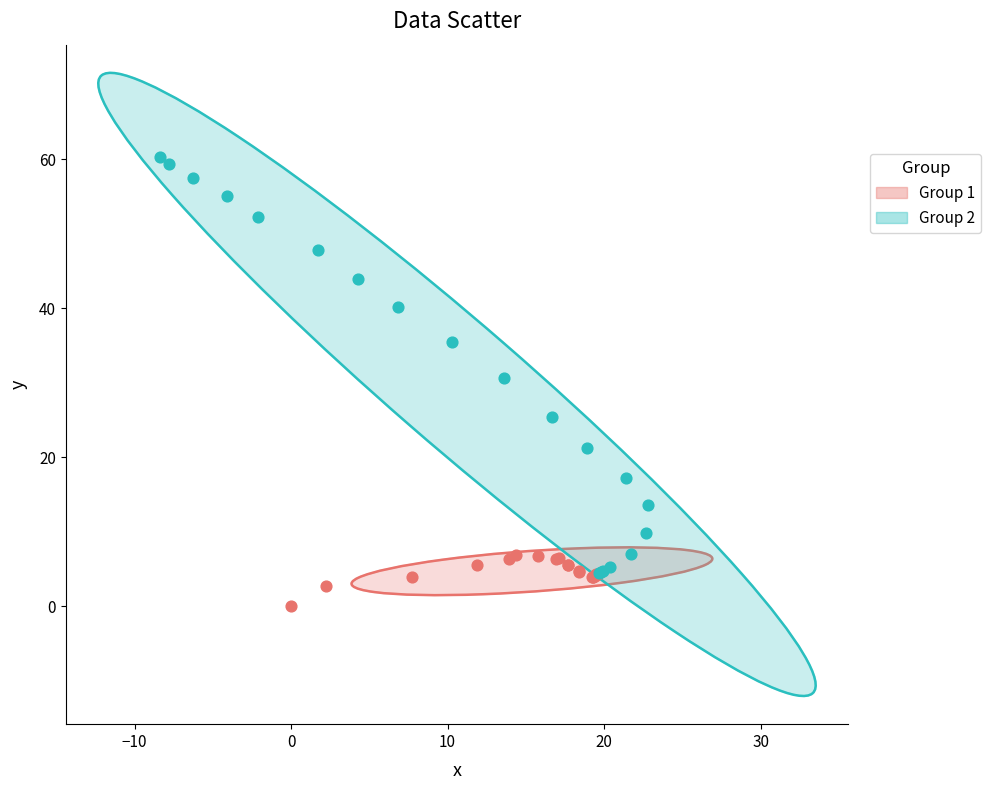

Which series contains the lowest Y value?

Group 1